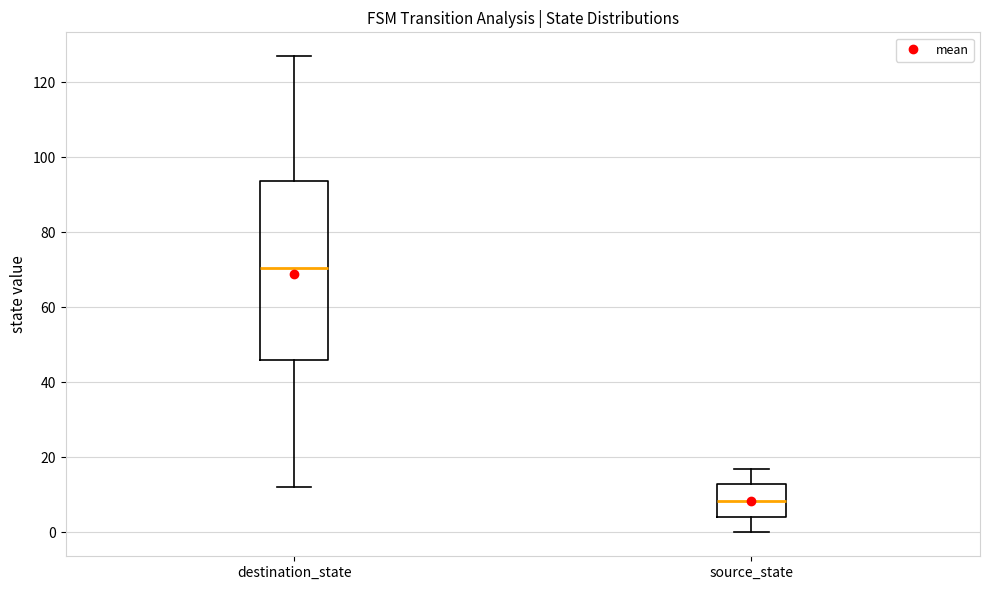

Reading left to right, transcribe this box plot: for each box, give where its median line is, the range the box spans, and where its two whiskers end, as read against the y-axis. The values are not printed on the chart, so give them approximately, as read against the axis.

destination_state: median 70, box 46 to 94, whiskers 12 to 128
source_state: median 8, box 4 to 14, whiskers 0 to 18